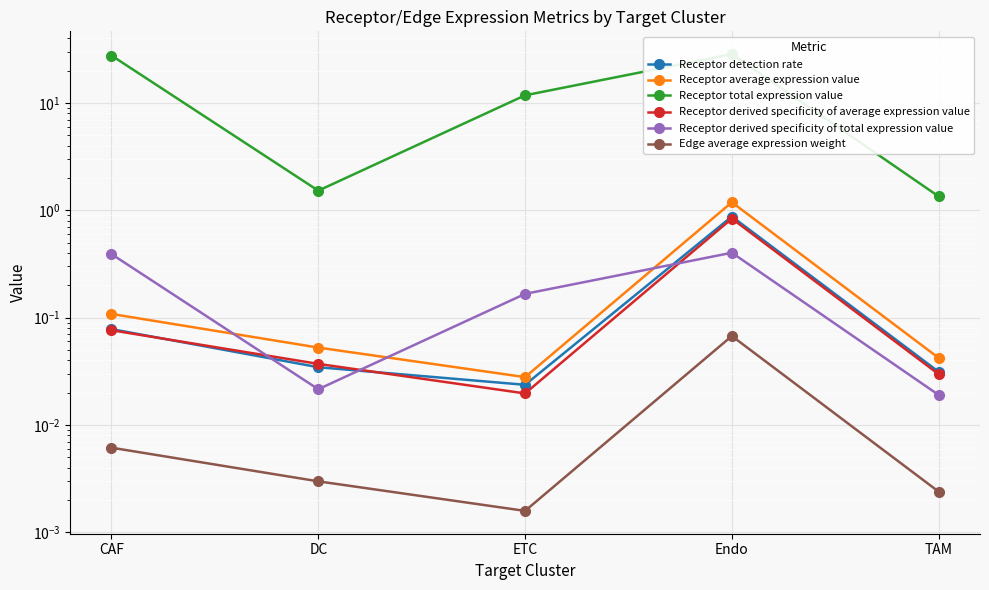

What is the difference between the second highest and minimum values in the Receptor detection rate series?

0.1